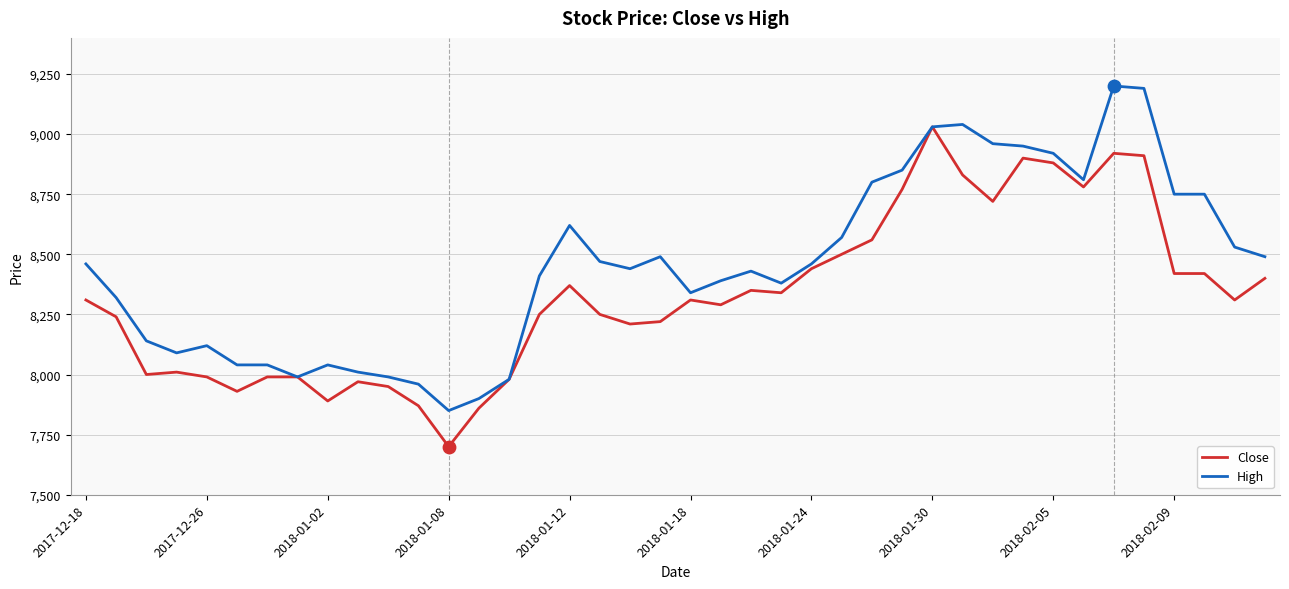

Rank the series by their maximum value, from lowest to highest.

Close, High